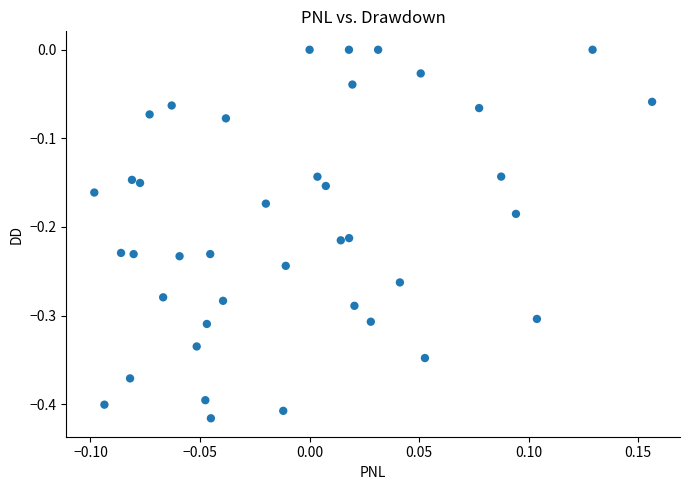

What is the range of X values (max minus min)?

0.3